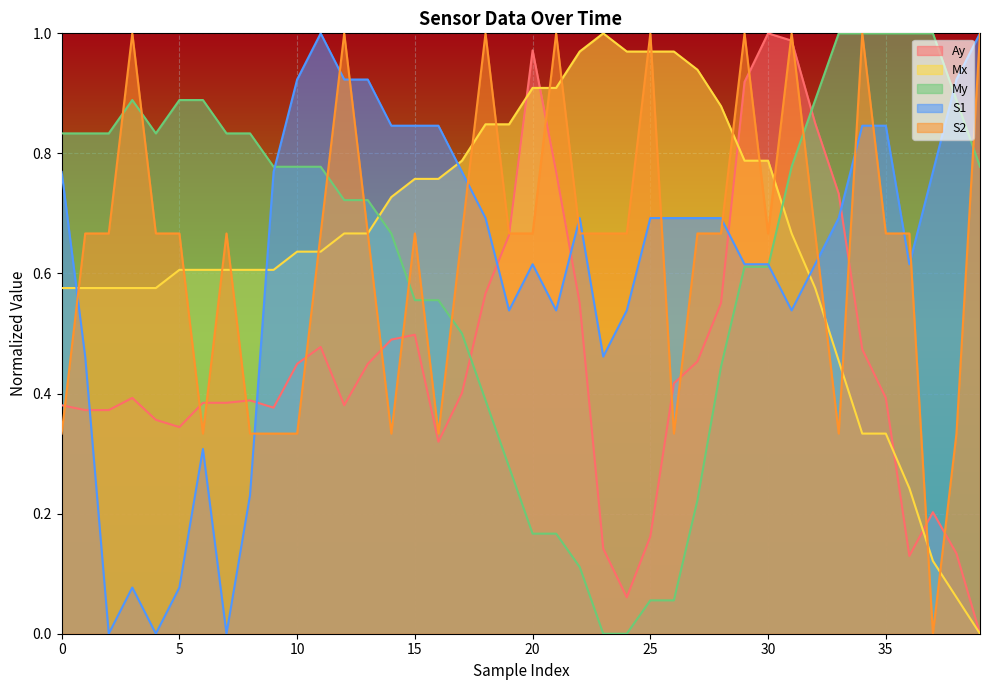

The Mx series shows 1.5 at 21. True or false?

False